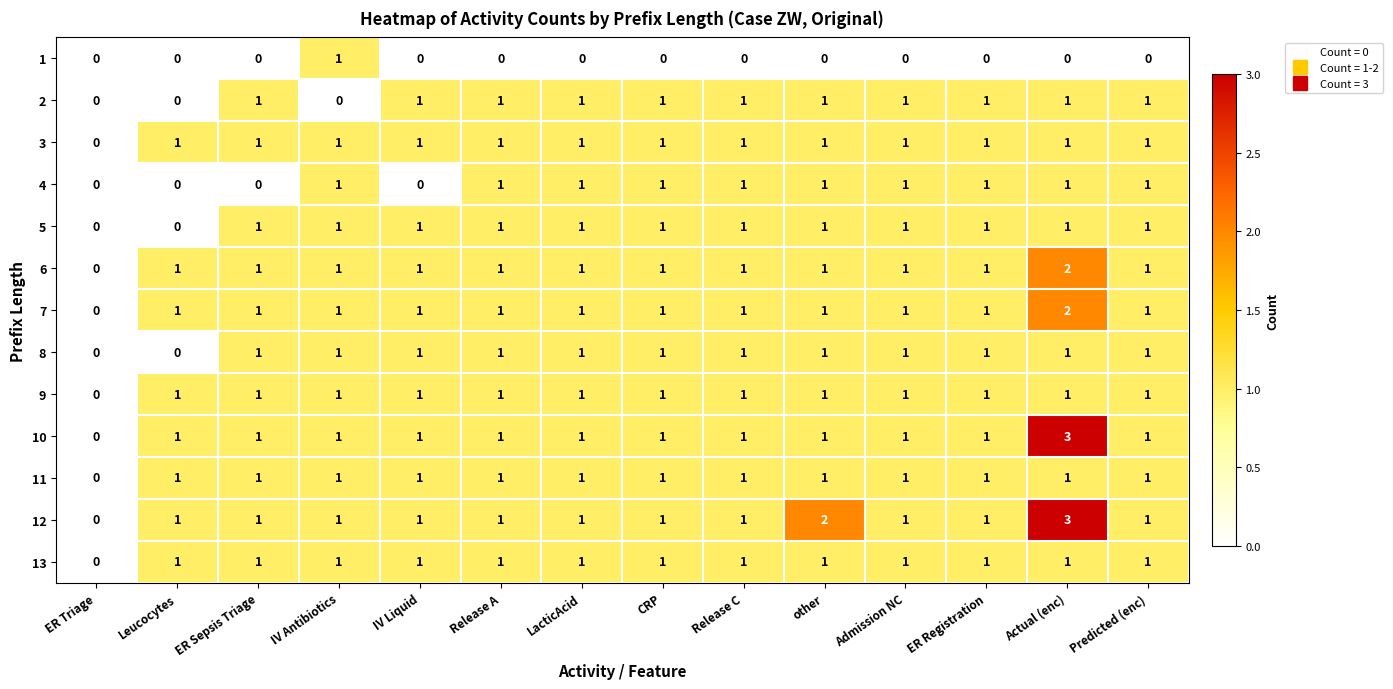

How many 13 values are between 1 and 2?

13